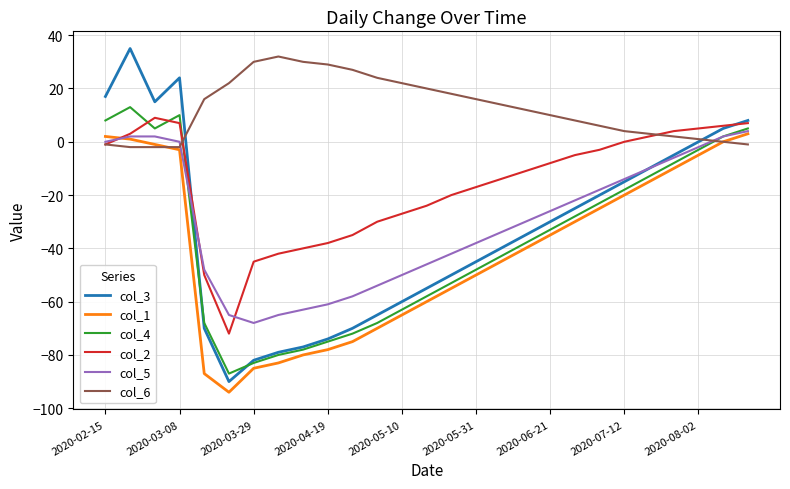

What is the minimum value shown in the chart?

-94